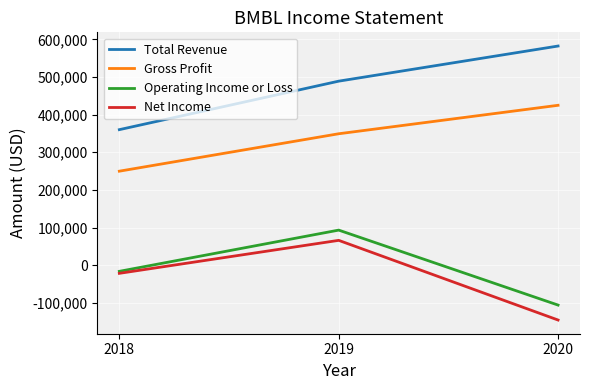

What is the lowest value of the Gross Profit series?

249800